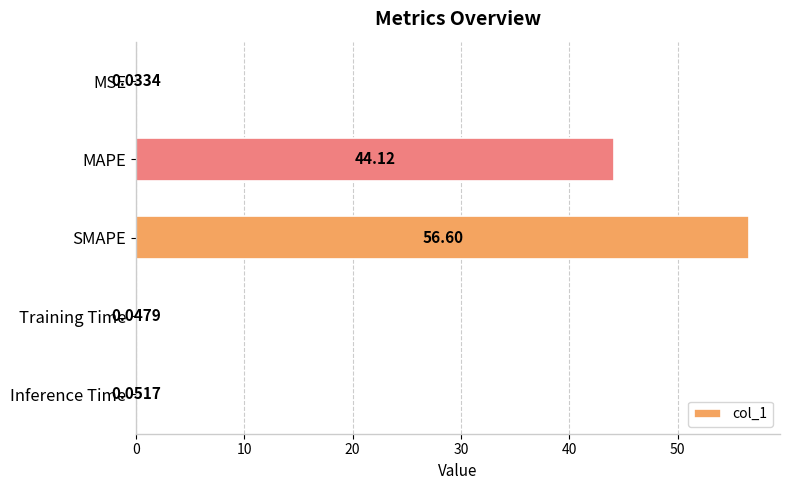

At which category does the chart reach its peak across all series?

SMAPE